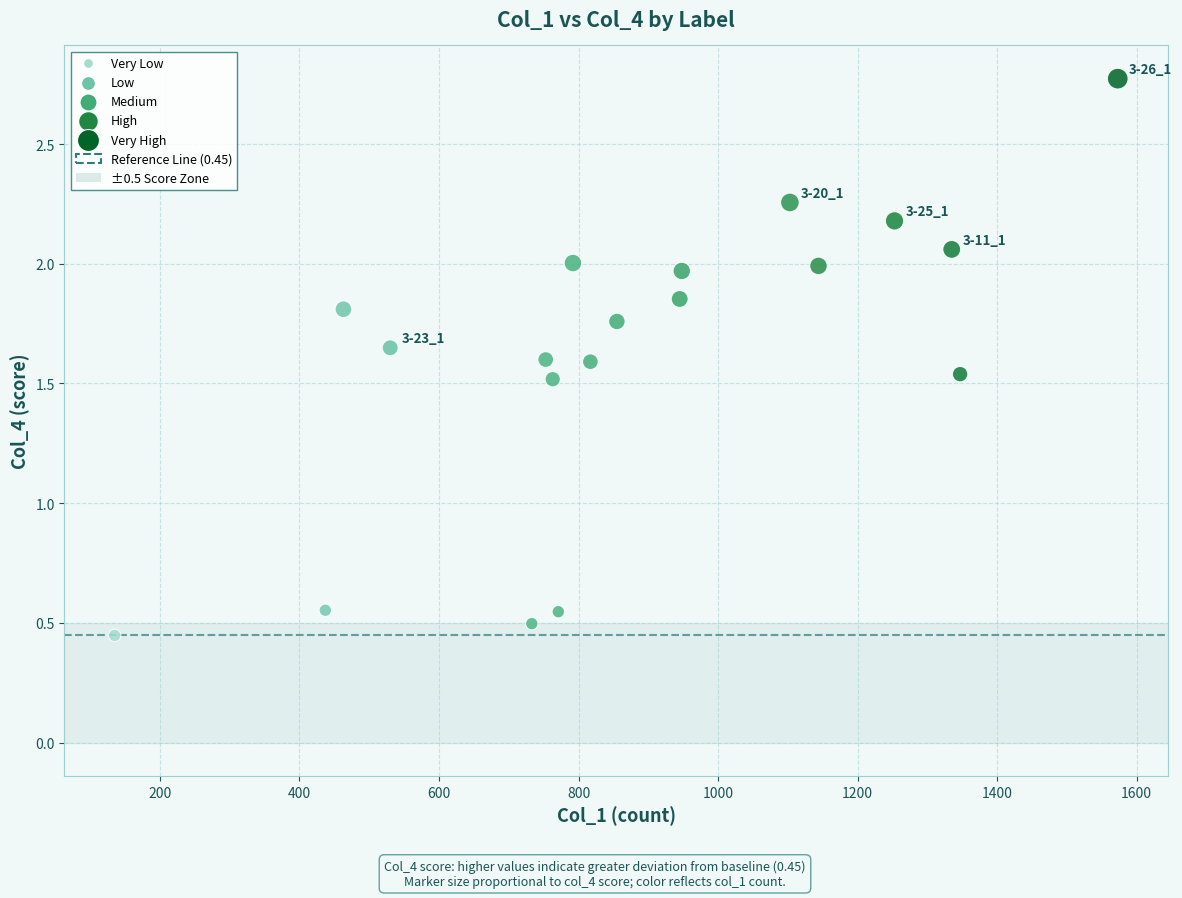

What is the range of X values (max minus min)?

1438.0